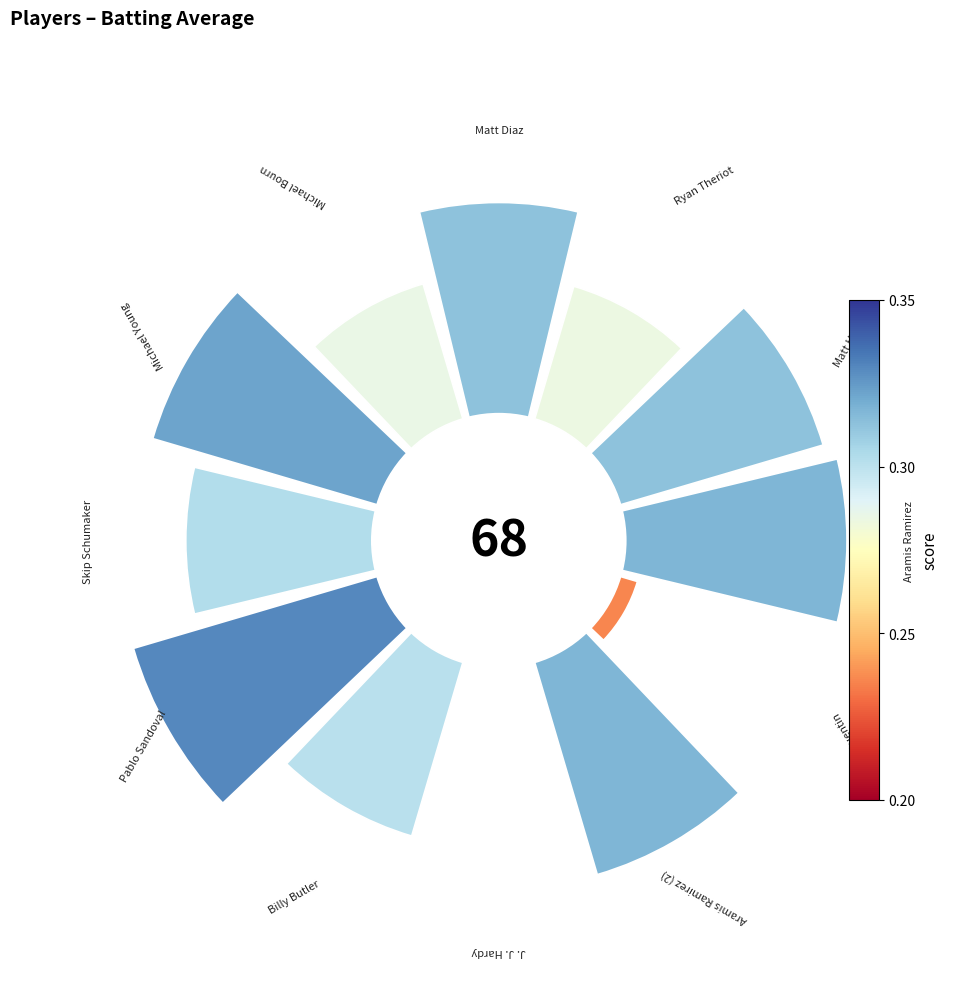

Combined, what portion of the pie is 270° and 225°?

11.0%